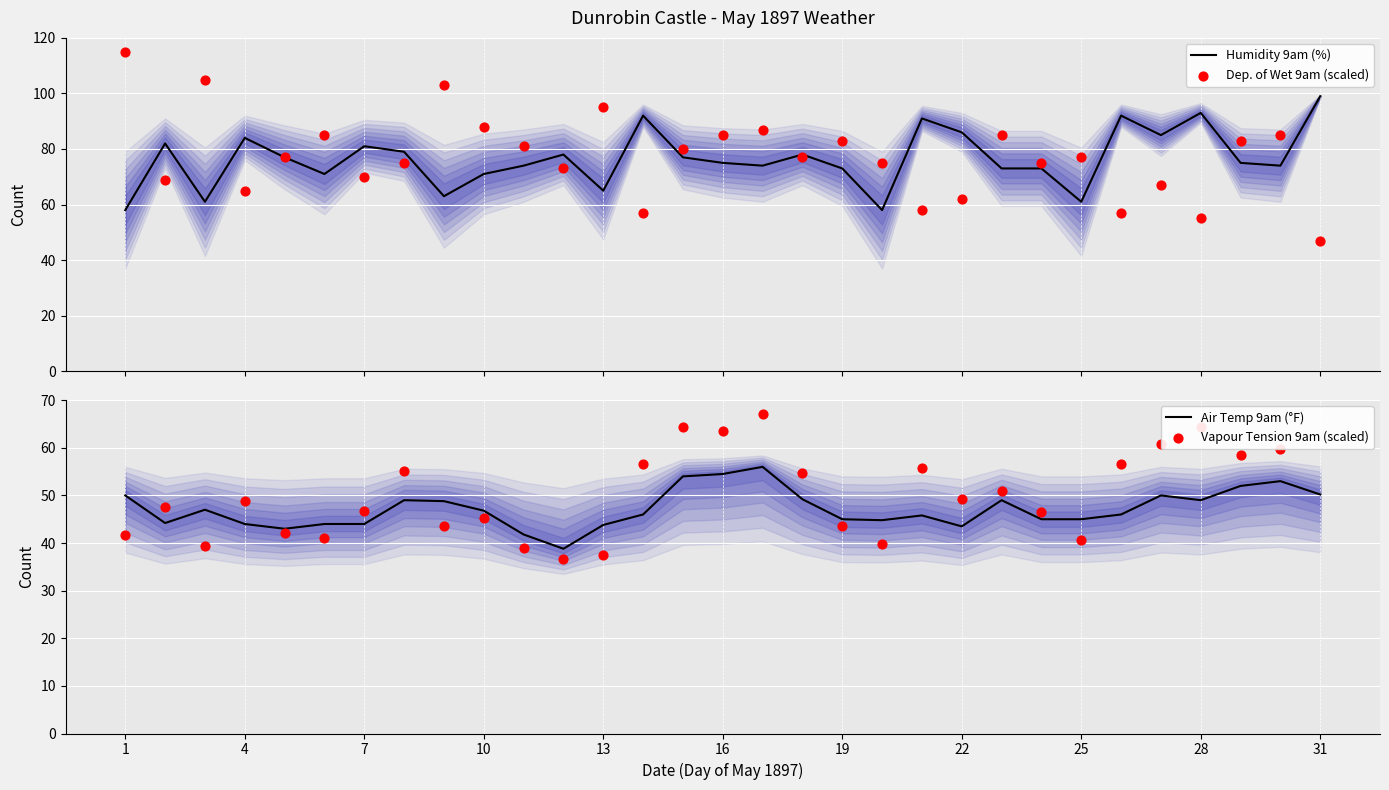

What is the minimum value for Humidity 9am (%)?

58